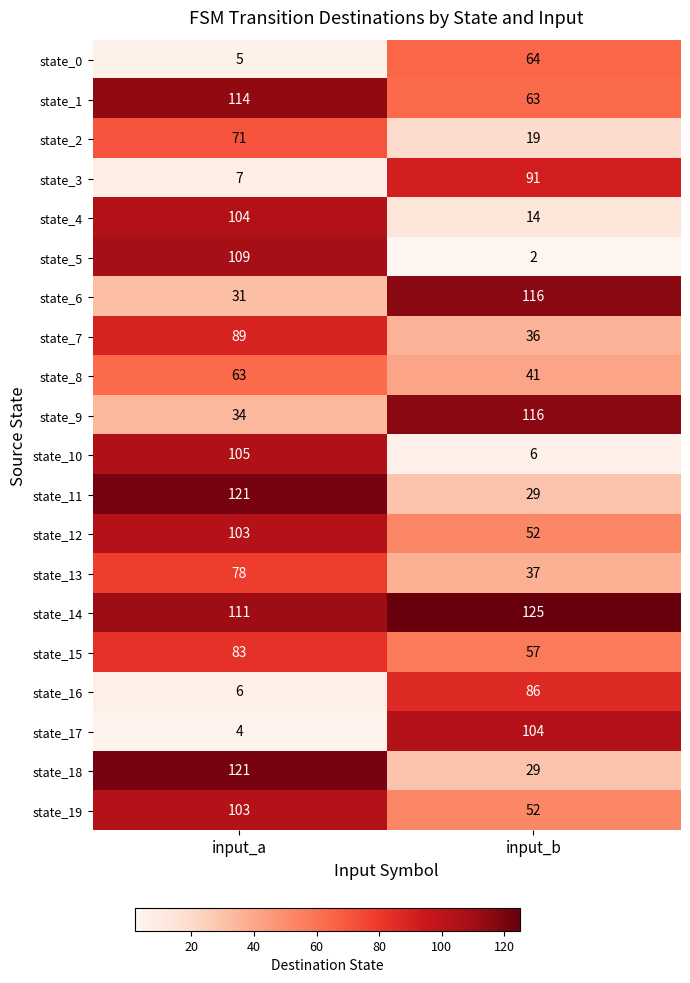

Which series has the largest range (max minus min)?

state_5